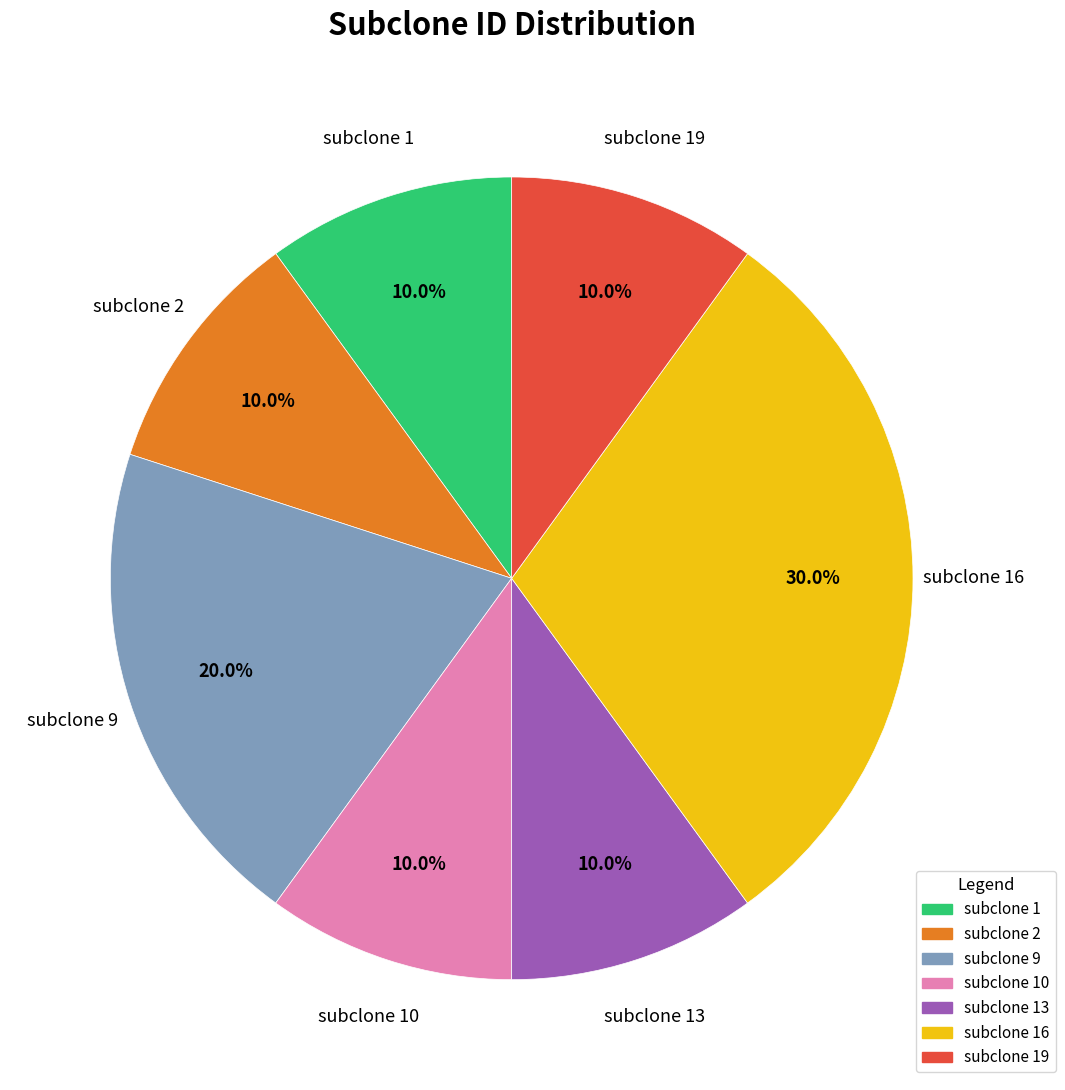

Does any single category account for the majority?

No